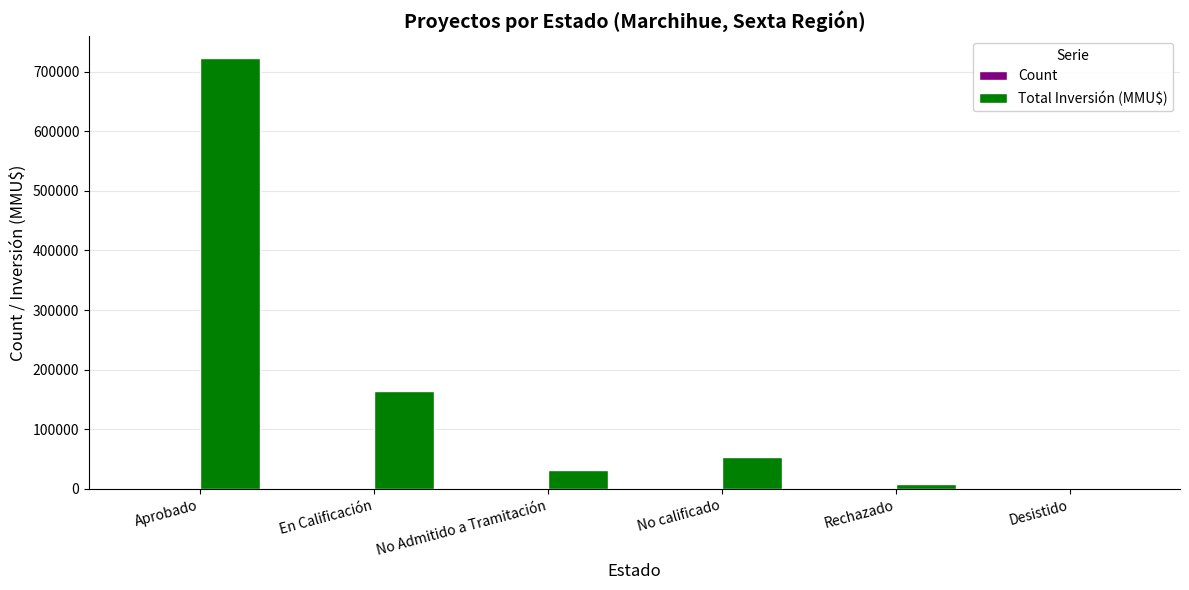

Which series has the largest total across all categories?

Total Inversión (MMU$)